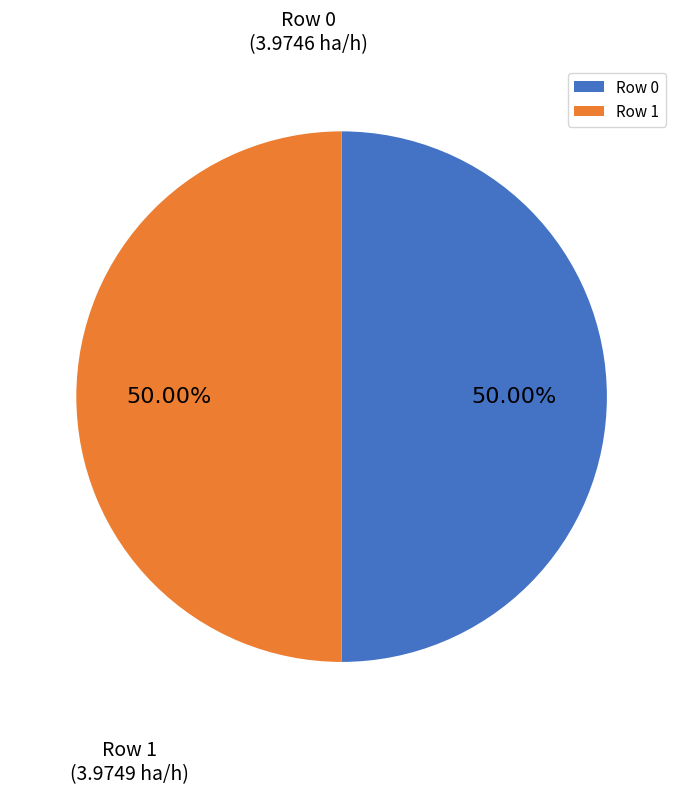

What is the ratio of the value at Row 0 to the value at Row 1?

1.0